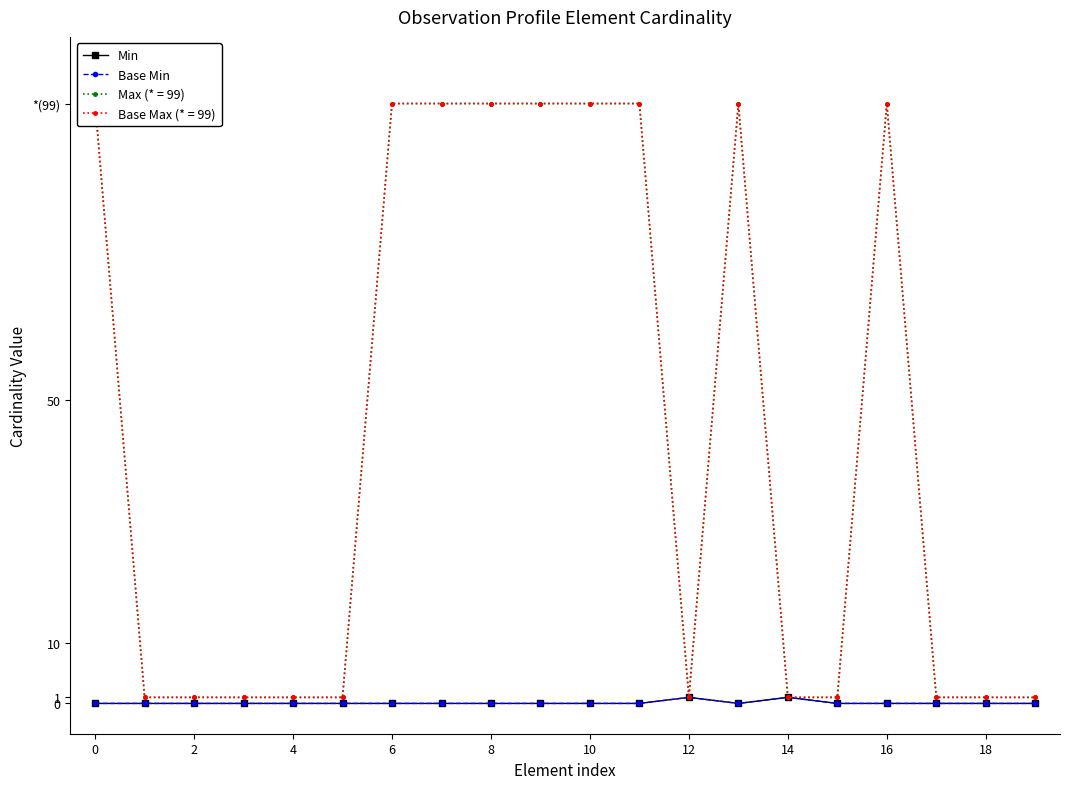

How many lines are shown in the chart?

2